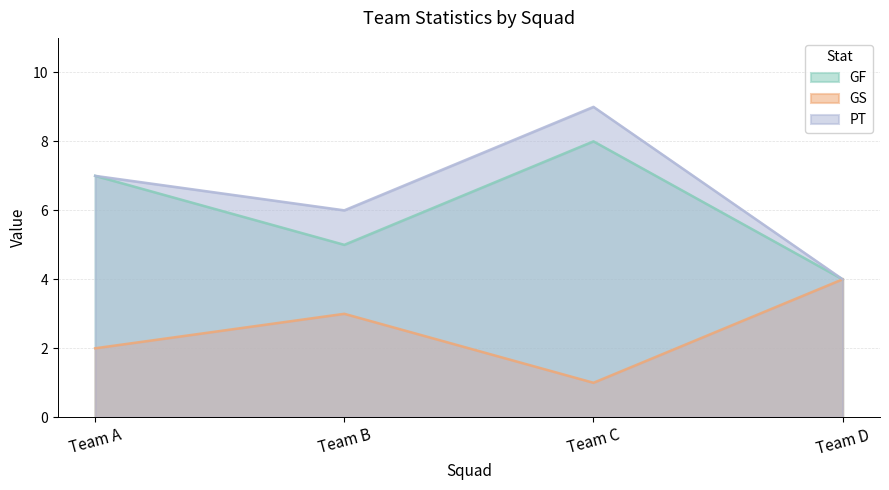

Reading right to left, transcribe all the data shown in this chart.

GF: Team D=4	Team C=8	Team B=5	Team A=7
GS: Team D=4	Team C=1	Team B=3	Team A=2
PT: Team D=4	Team C=9	Team B=6	Team A=7